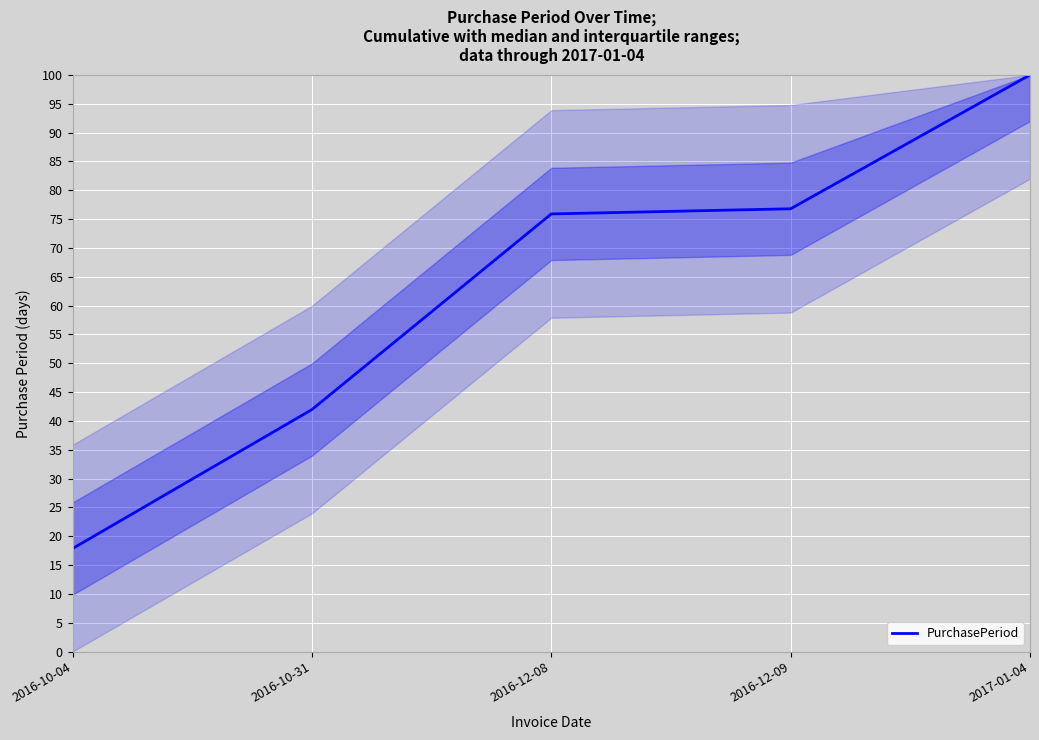

What is the approximate value at 2016-10-31?

42.0